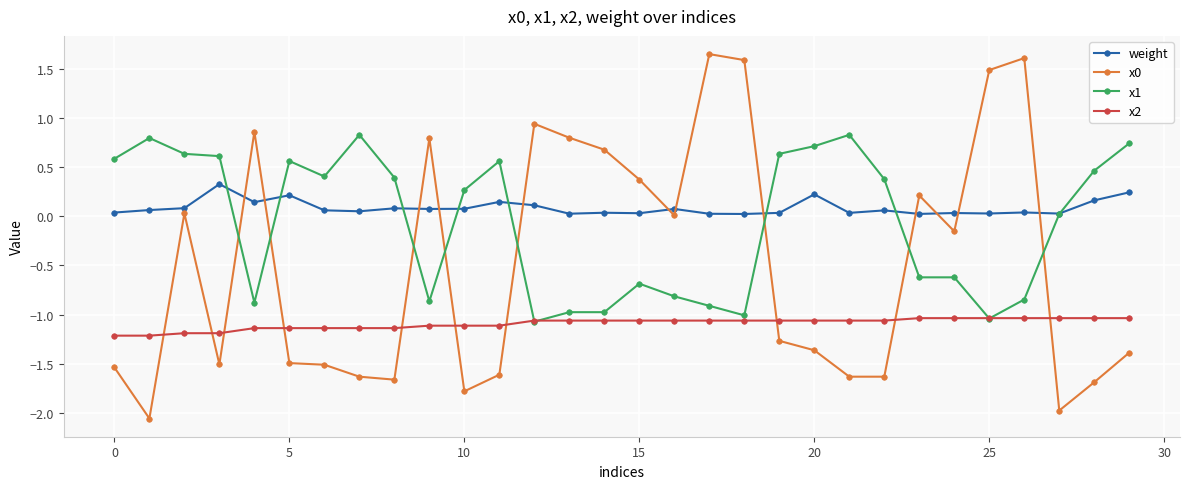

How many lines are shown in the chart?

4